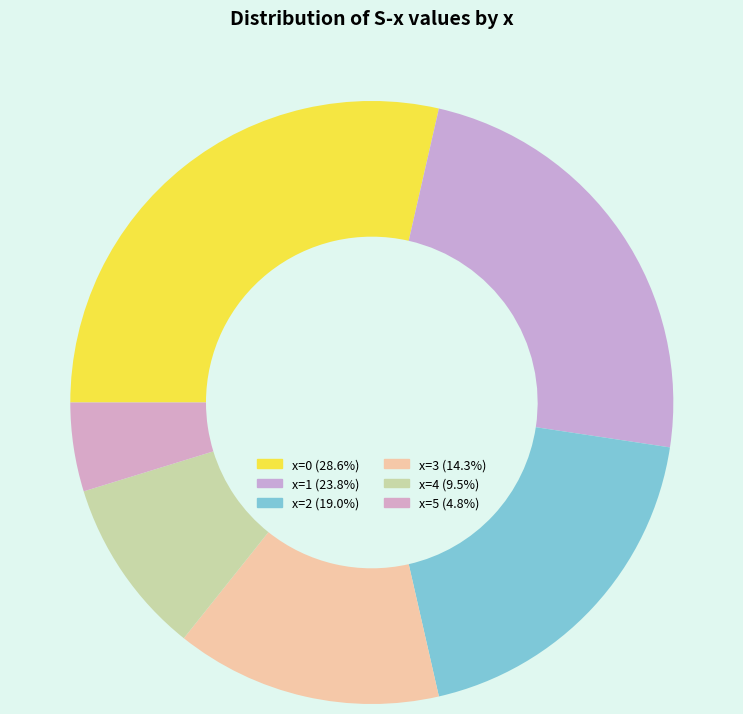

Count the number of slices in the pie.

6